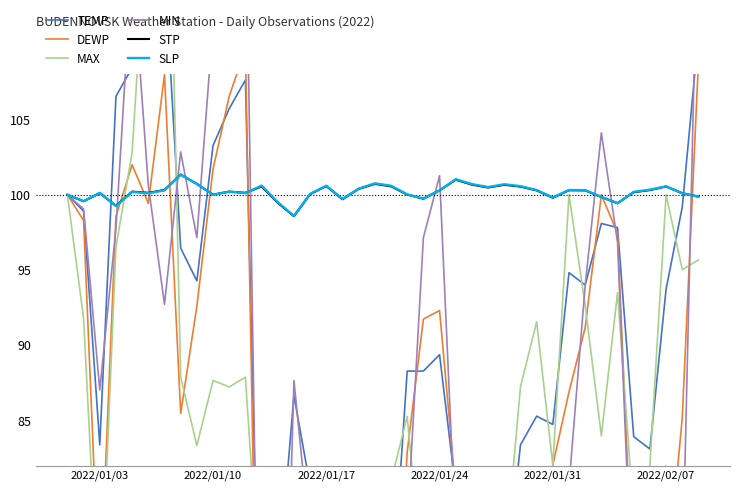

What is the highest value of the SLP series?

101.3